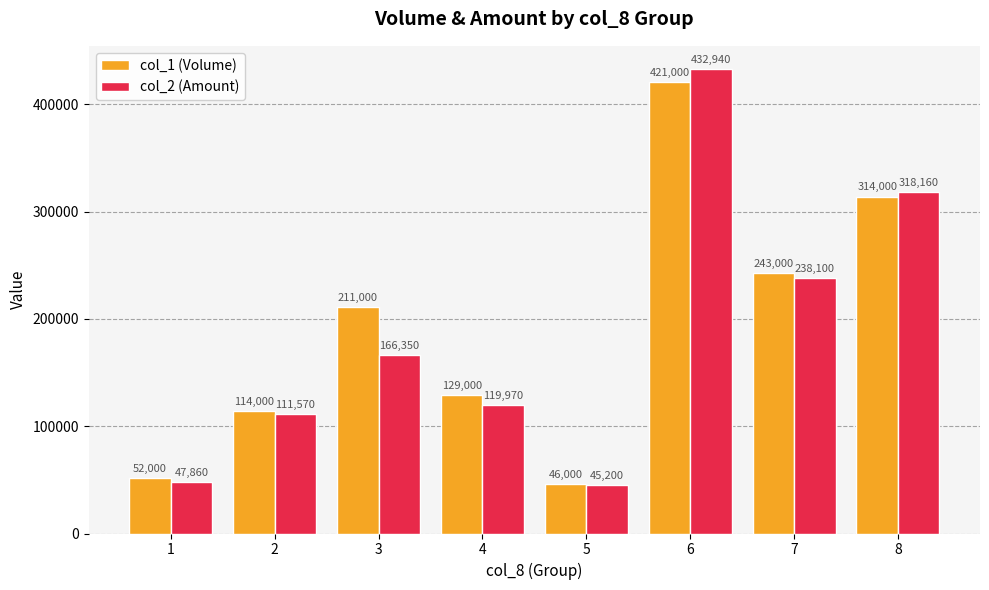

How many distinct data groups are displayed?

2